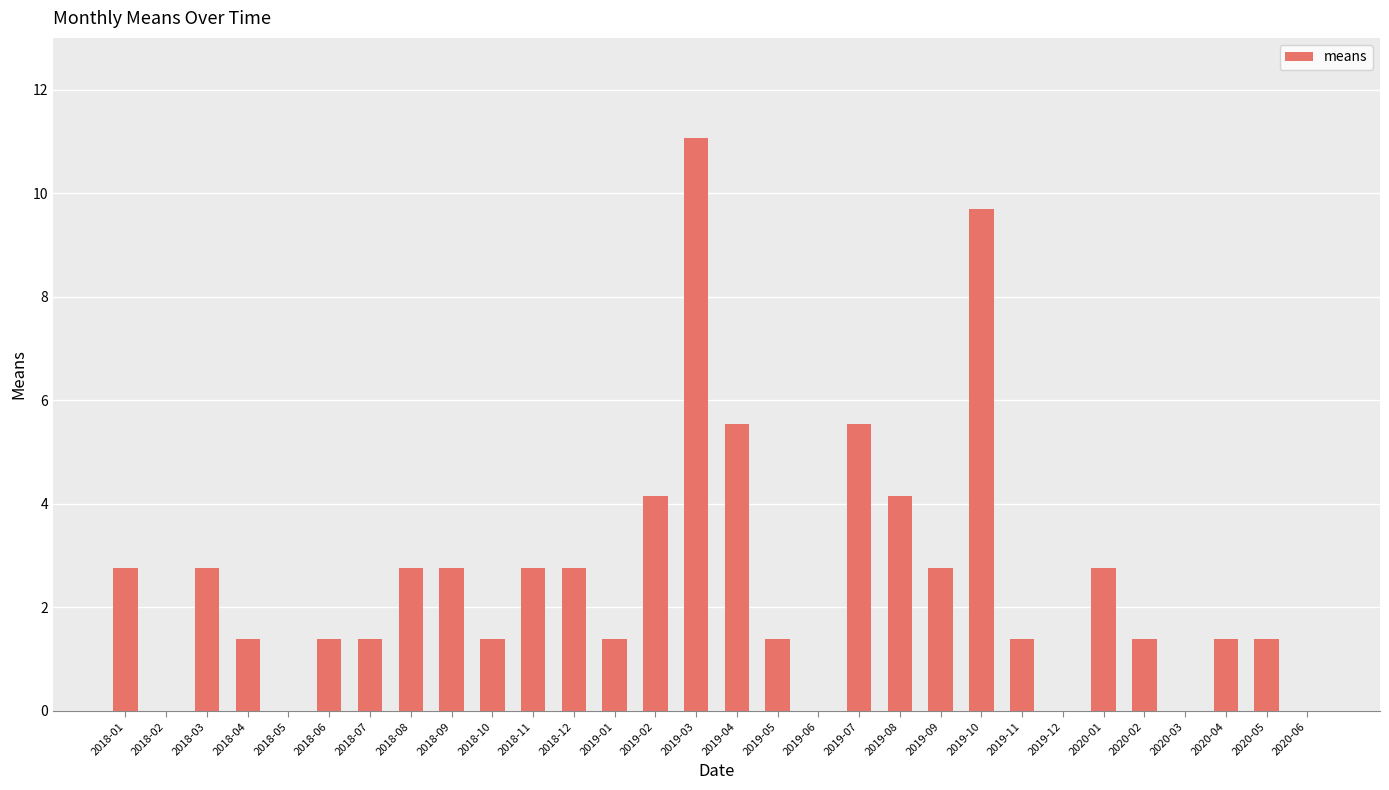

What is the sum of all values?

76.1